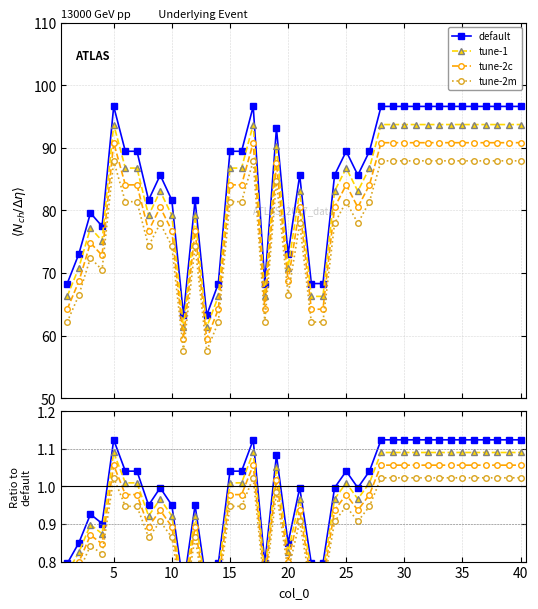

How many distinct data groups are displayed?

4